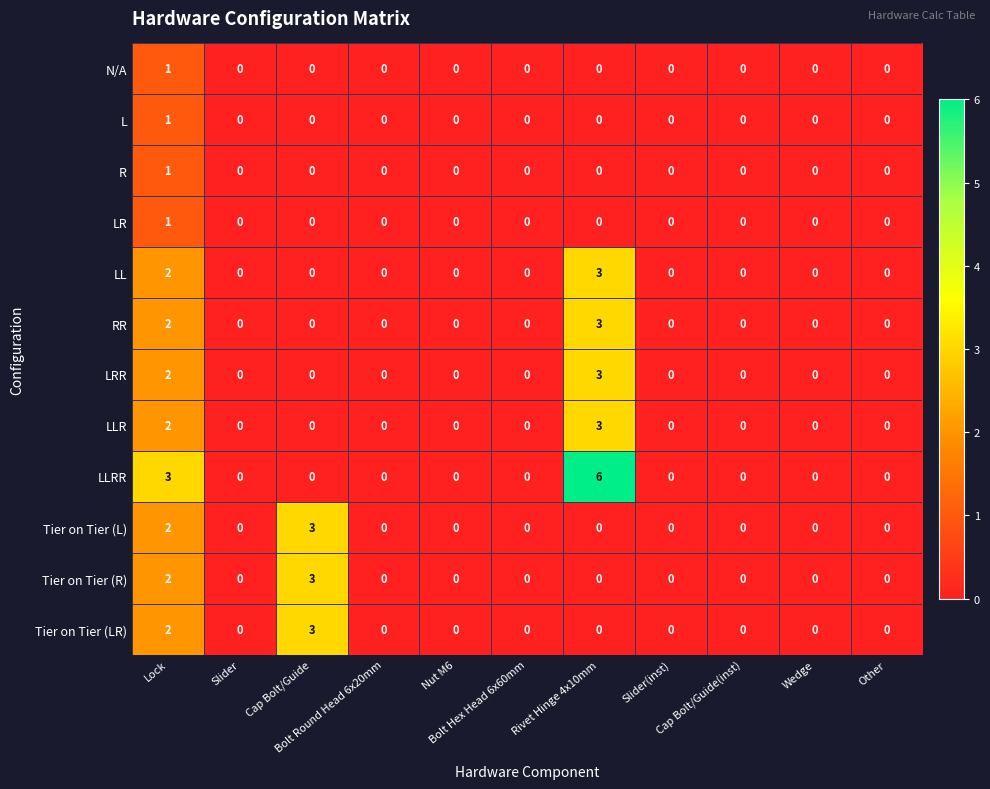

Which series has the largest range (max minus min)?

LLRR